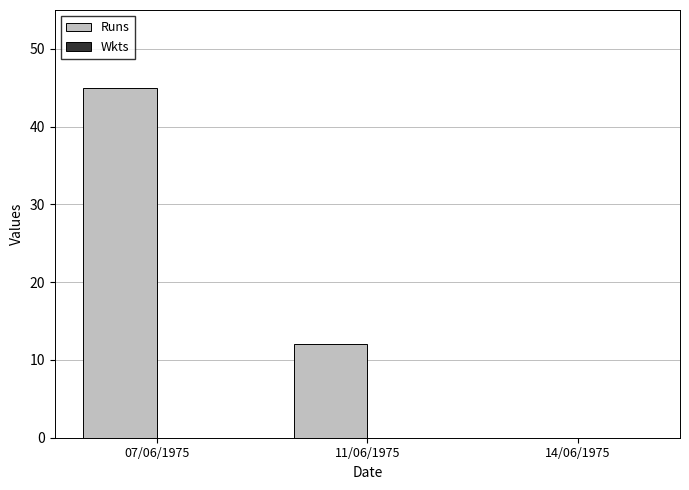

Which category has the highest value across all series?

07/06/1975